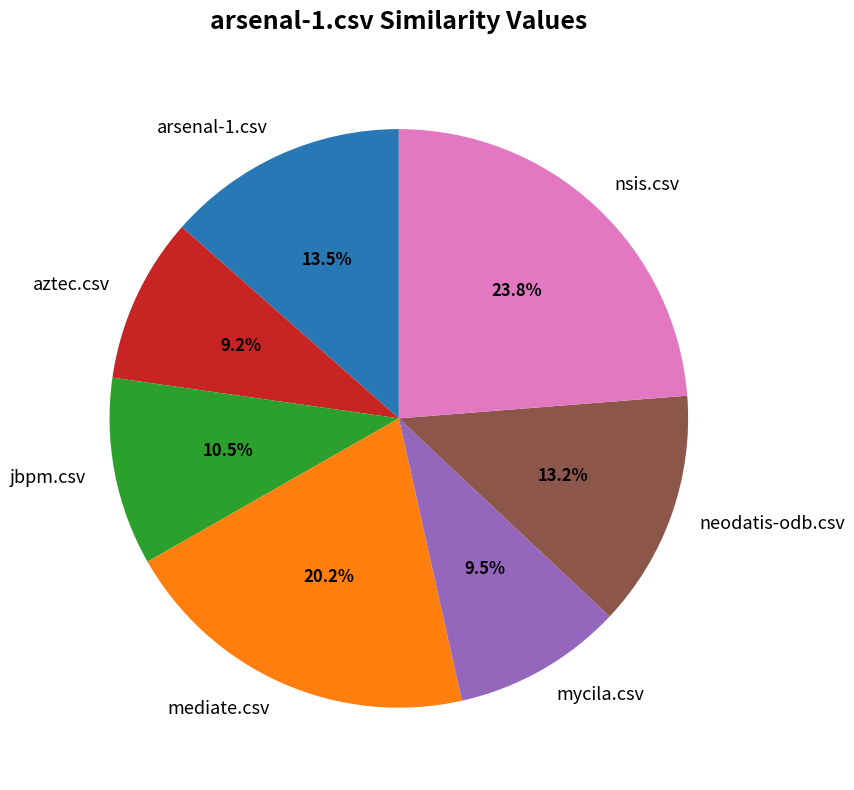

Which category has the biggest portion of the pie?

nsis.csv